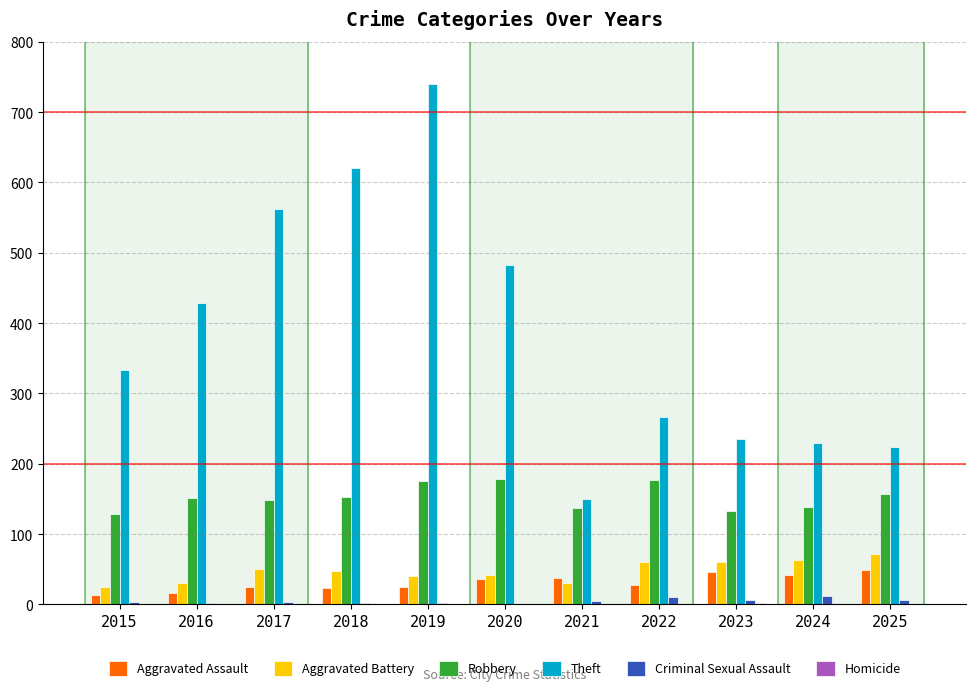

Which category has the highest value in the Theft series?

2019